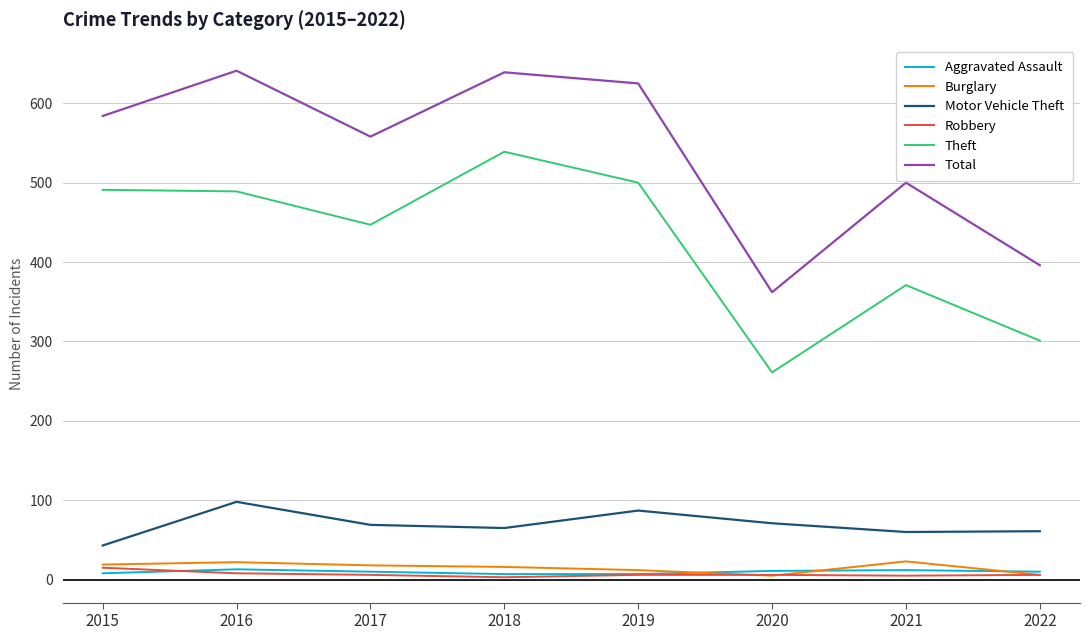

What is the average value of the Motor Vehicle Theft series?

69